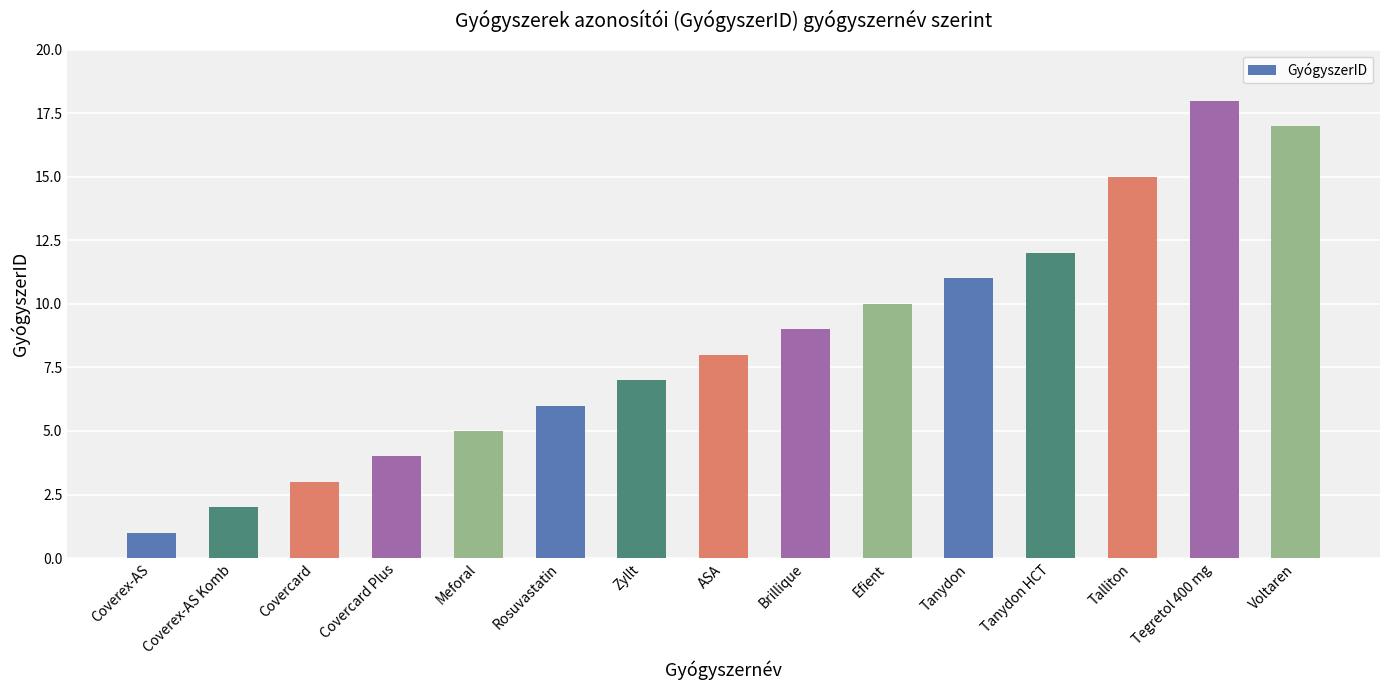

Reading left to right, extract all data points from this chart.

Coverex-AS=1	Coverex-AS Komb=2	Covercard=3	Covercard Plus=4	Meforal=5	Rosuvastatin=6	Zyllt=7	ASA=8	Brillique=9	Efient=10	Tanydon=11	Tanydon HCT=12	Talliton=15	Tegretol 400 mg=18	Voltaren=17